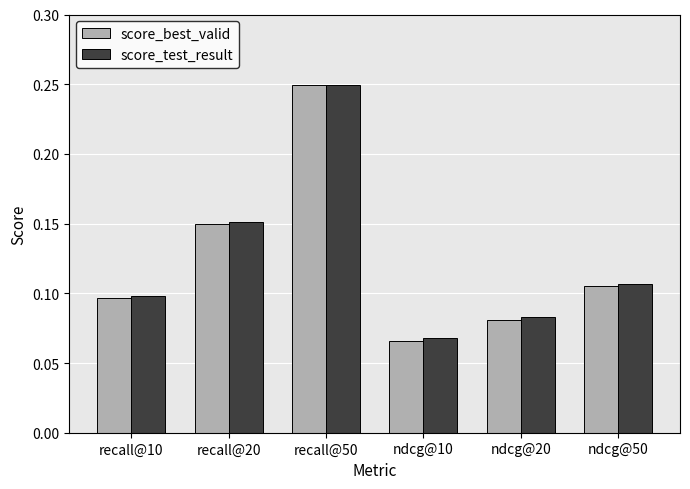

Is it true that score_best_valid equals 0.1 at ndcg@10?

True